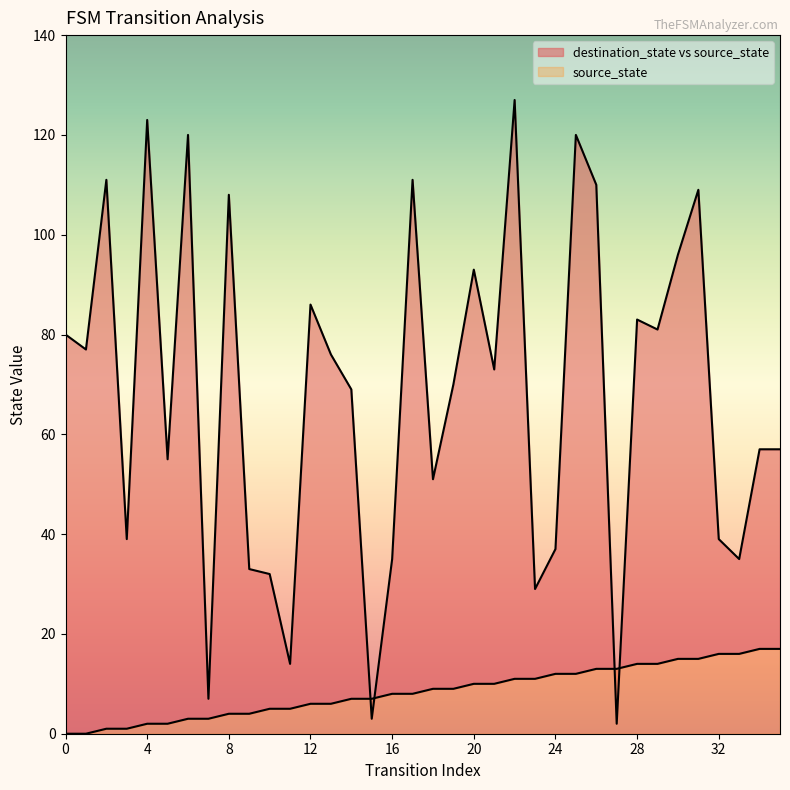

True or false: destination_state has a value of 70 at 19.

True